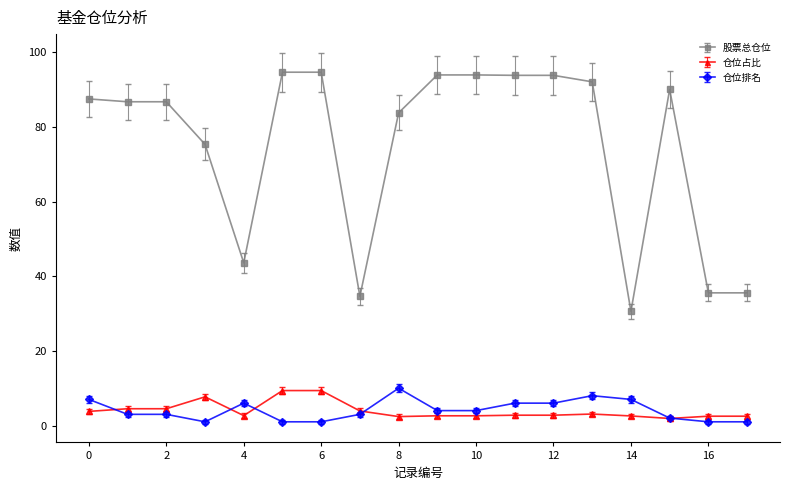

True or false: 股票总仓位 has more than 0 interior local peaks.

True